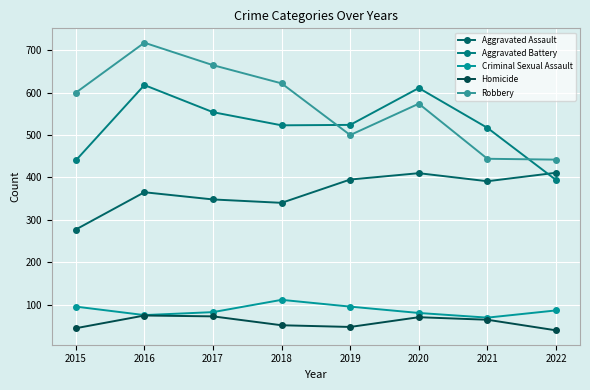

Rank the series at 2019 from highest to lowest value.

Aggravated Battery, Robbery, Aggravated Assault, Criminal Sexual Assault, Homicide